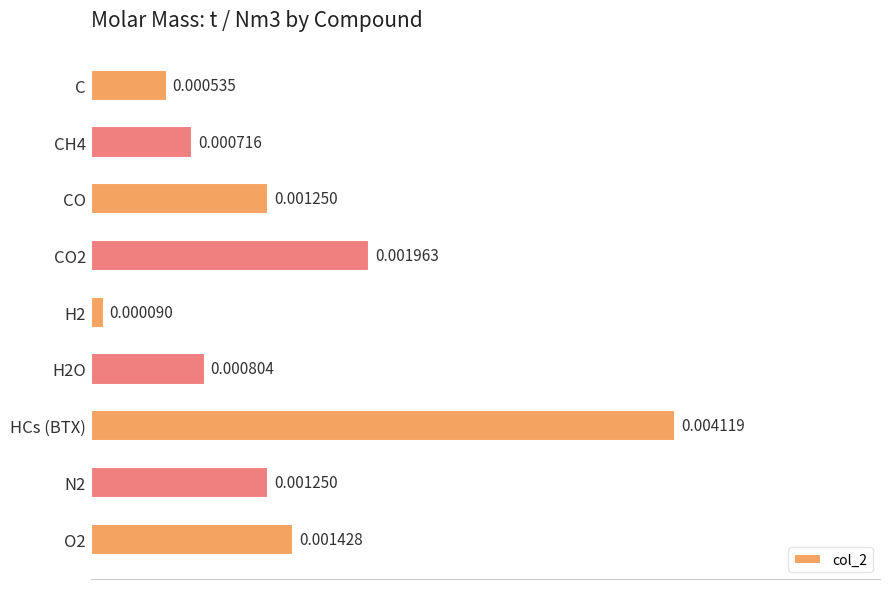

Between HCs (BTX) and CH4, which is larger?

HCs (BTX)